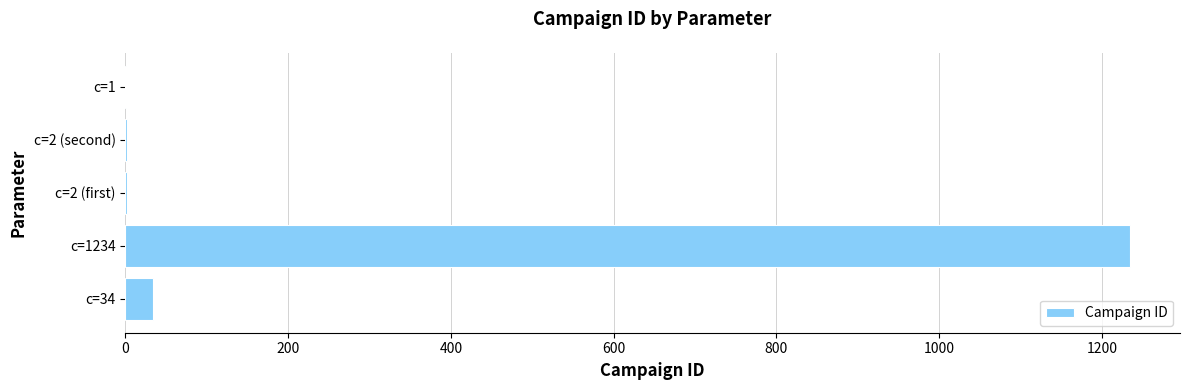

Count the number of data series in this chart.

1